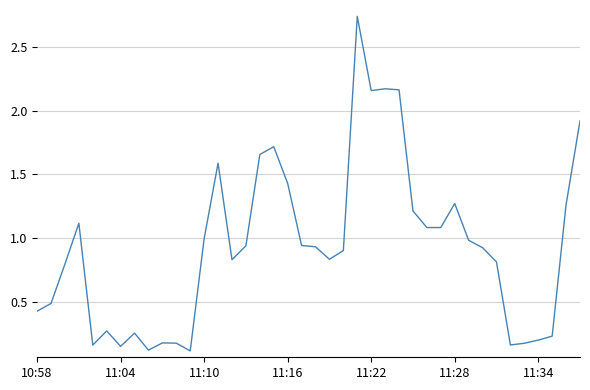

What is the difference between the maximum and minimum values?

2.6